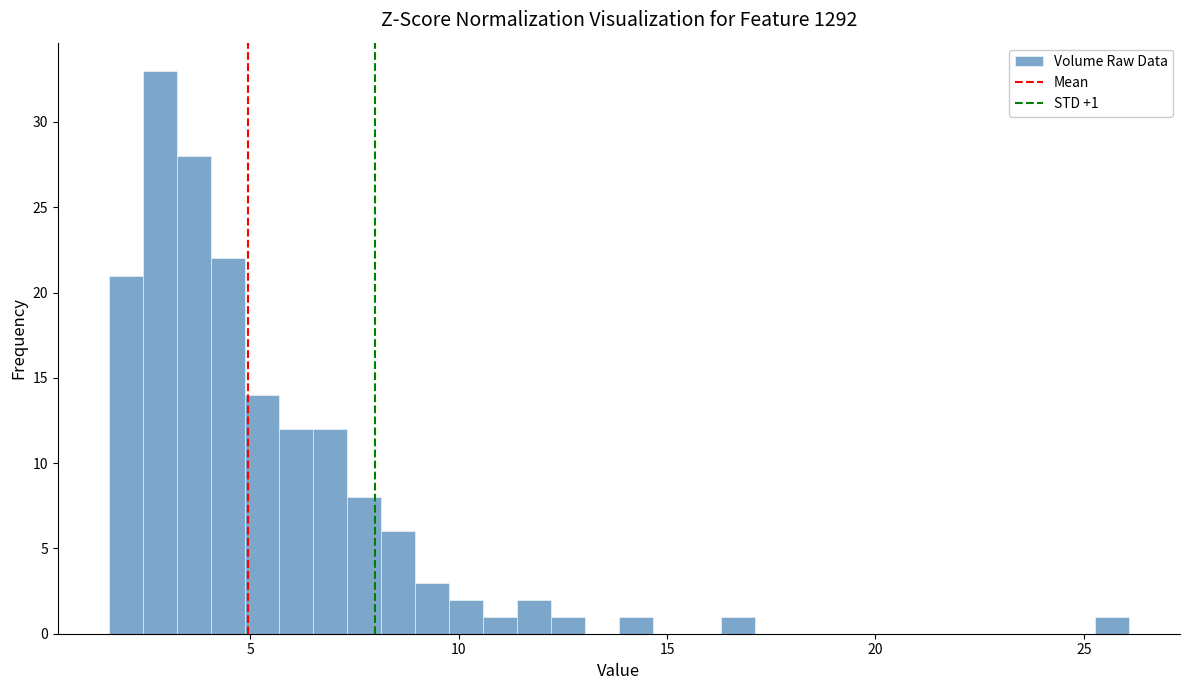

Around what value on the x-axis is the tallest bar? Give the approximate position of its centre, as read against the axis.

3.0